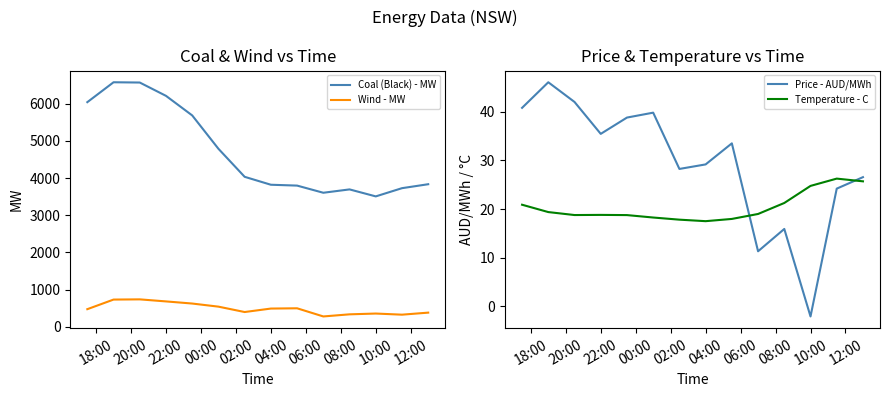

The value of Wind - MW at 22:00 is 679.5. True or false?

True